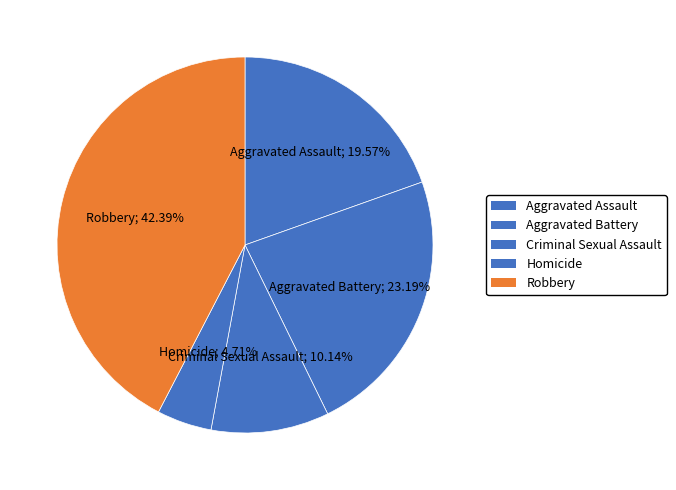

How many segments does this pie chart have?

5